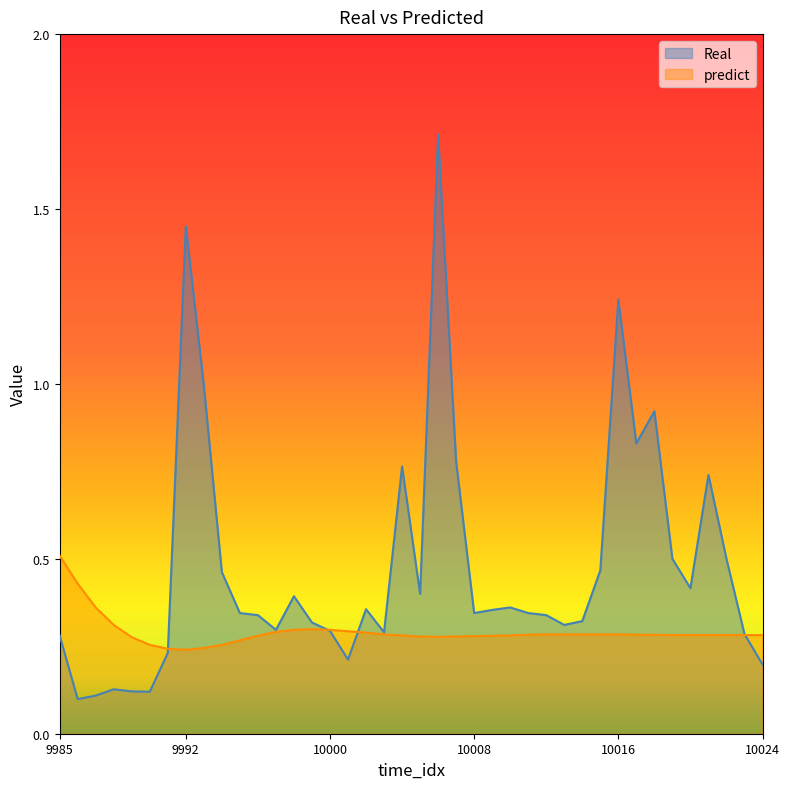

At which category does predict reach its first local peak?

9999